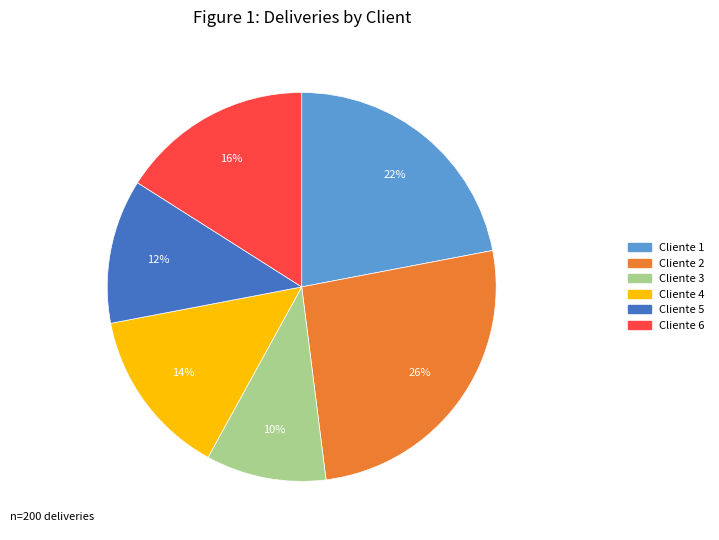

Do Cliente 1 and Cliente 4 together represent more than half of the pie?

No